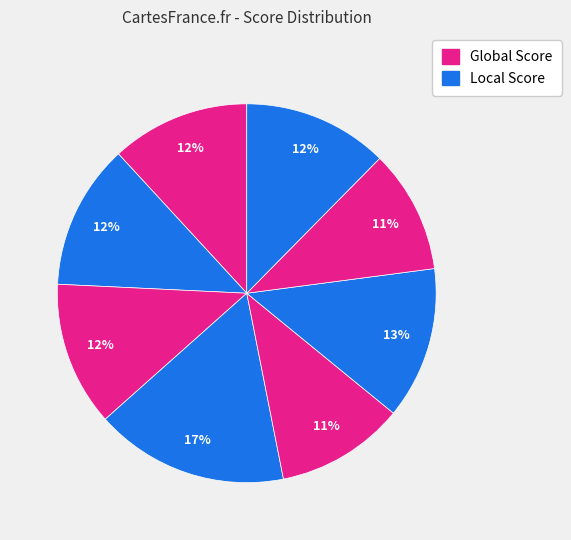

How many slices are in this pie chart?

8